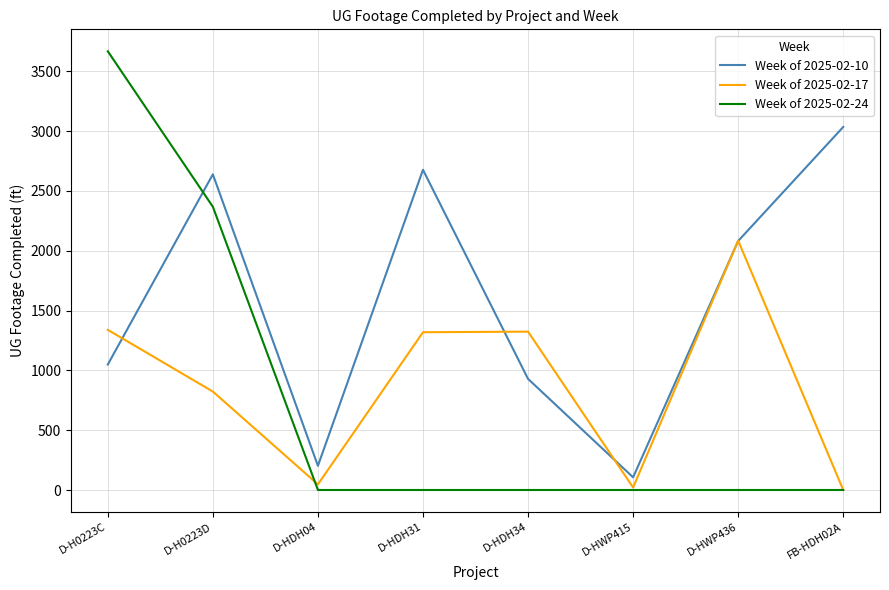

The value of Week of 2025-02-24 at D-H0223C is 1573. True or false?

False